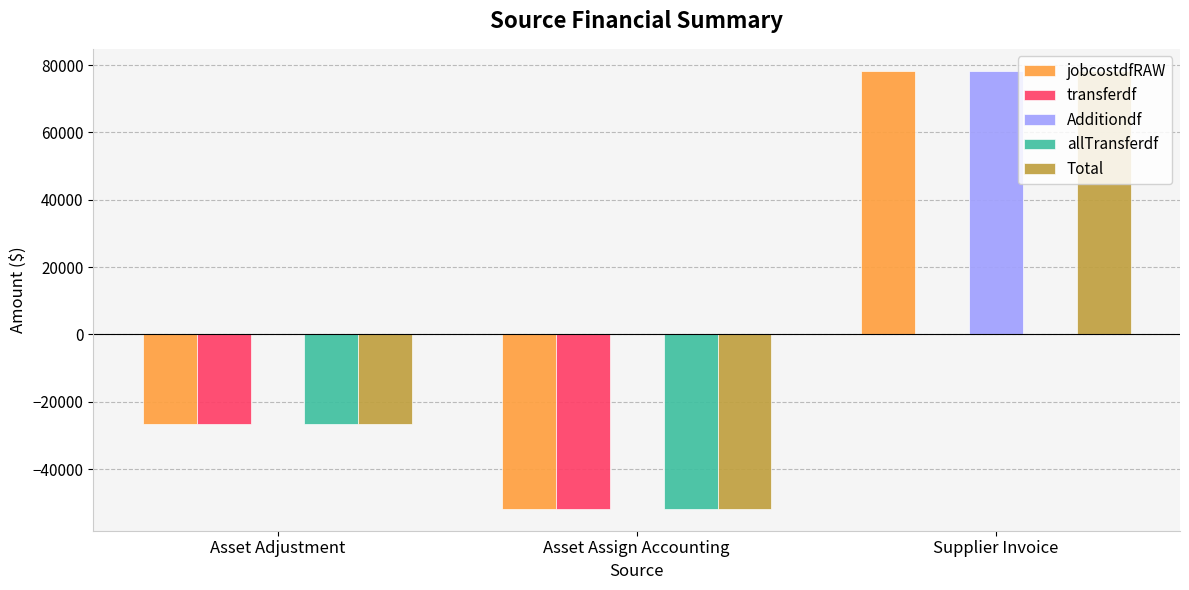

What is the sum of the allTransferdf values at Supplier Invoice and Asset Adjustment?

-26528.7